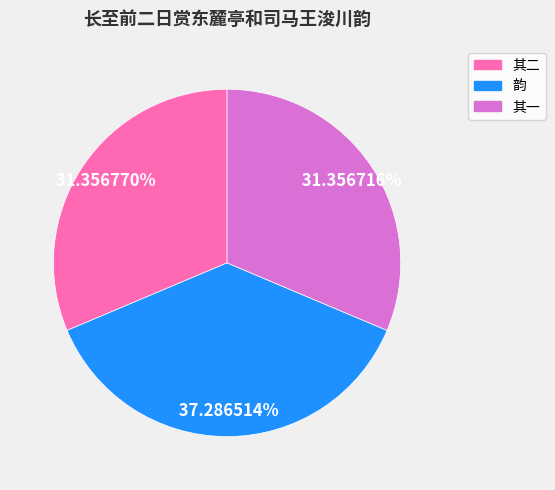

Count the number of slices in the pie.

3